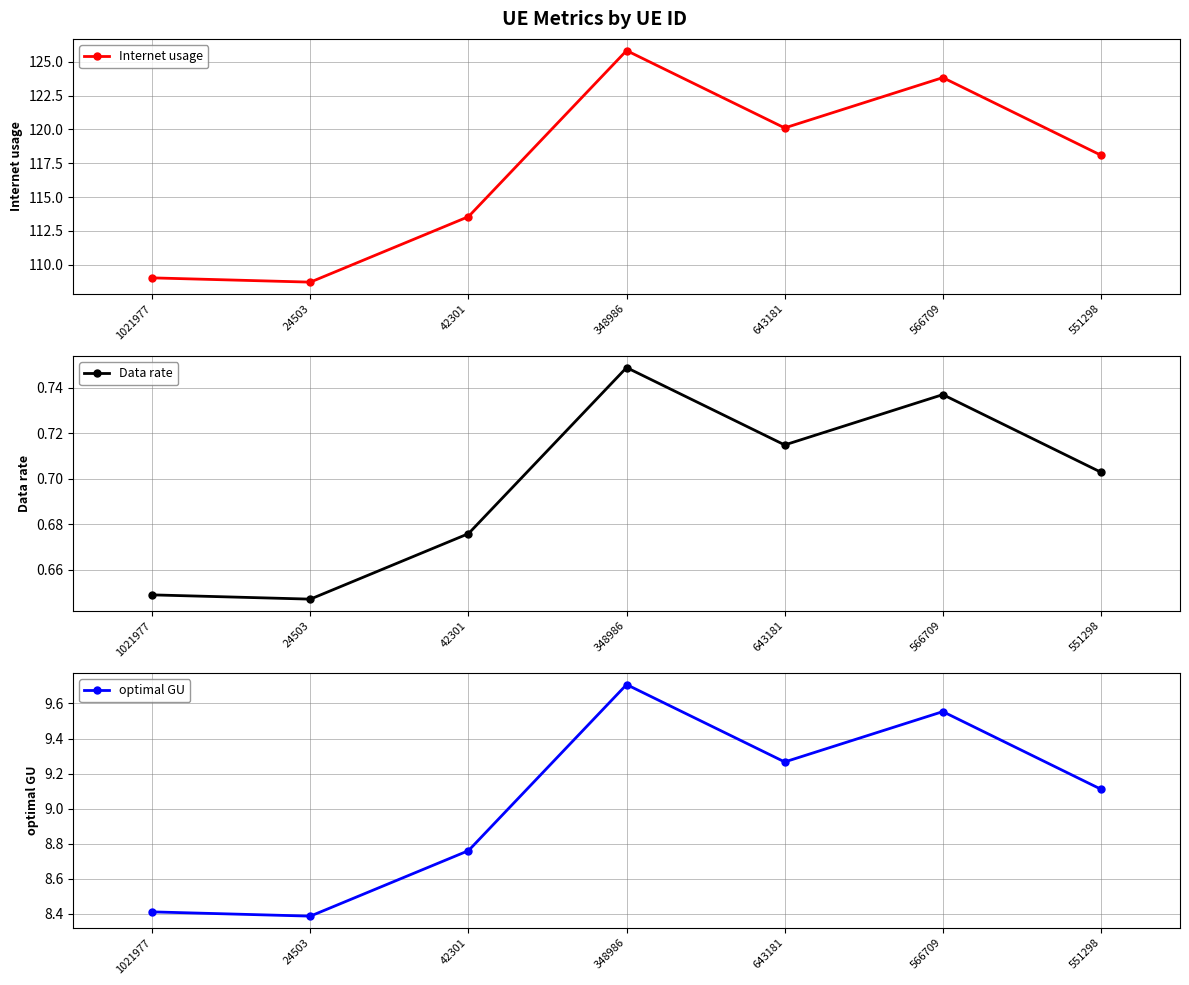

Where is the first local minimum for optimal GU?

24503